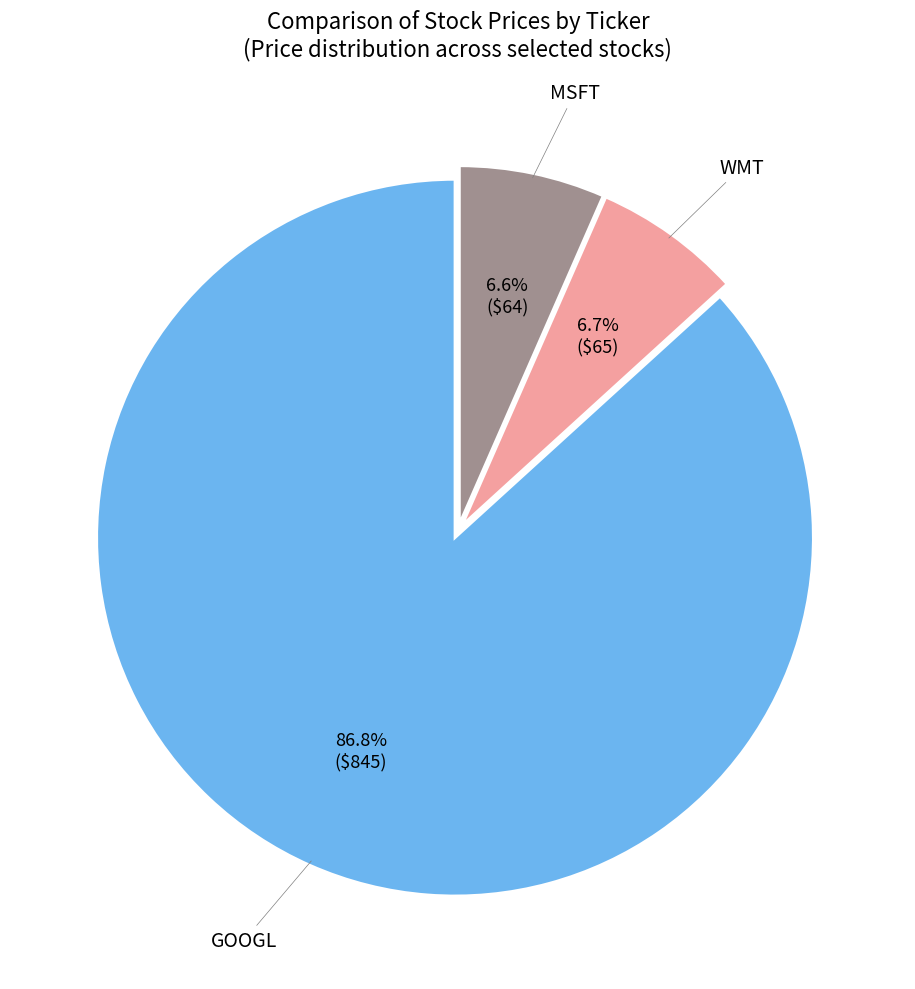

How many slices are in this pie chart?

3